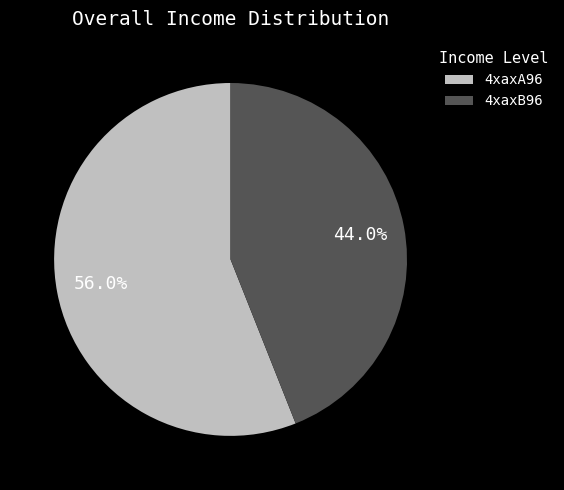

Which has a higher value, 4xaxB96 or 4xaxA96?

4xaxA96